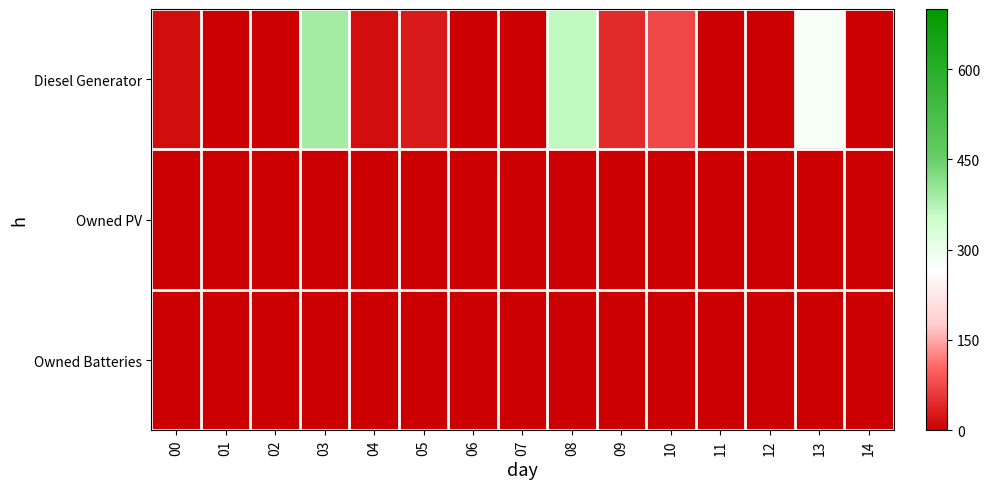

Which has a higher value, 12 or 00?

00